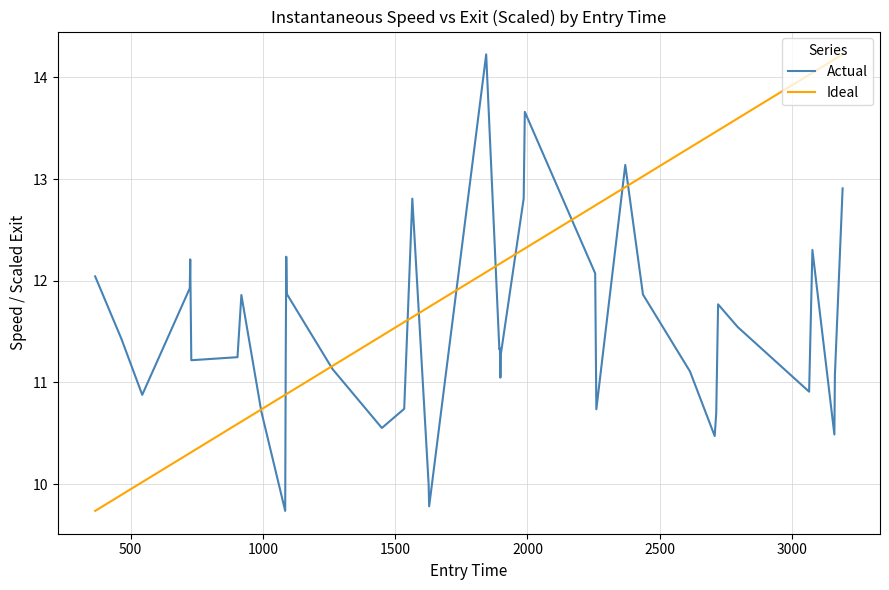

What is the lowest value of the Actual series?

9.7